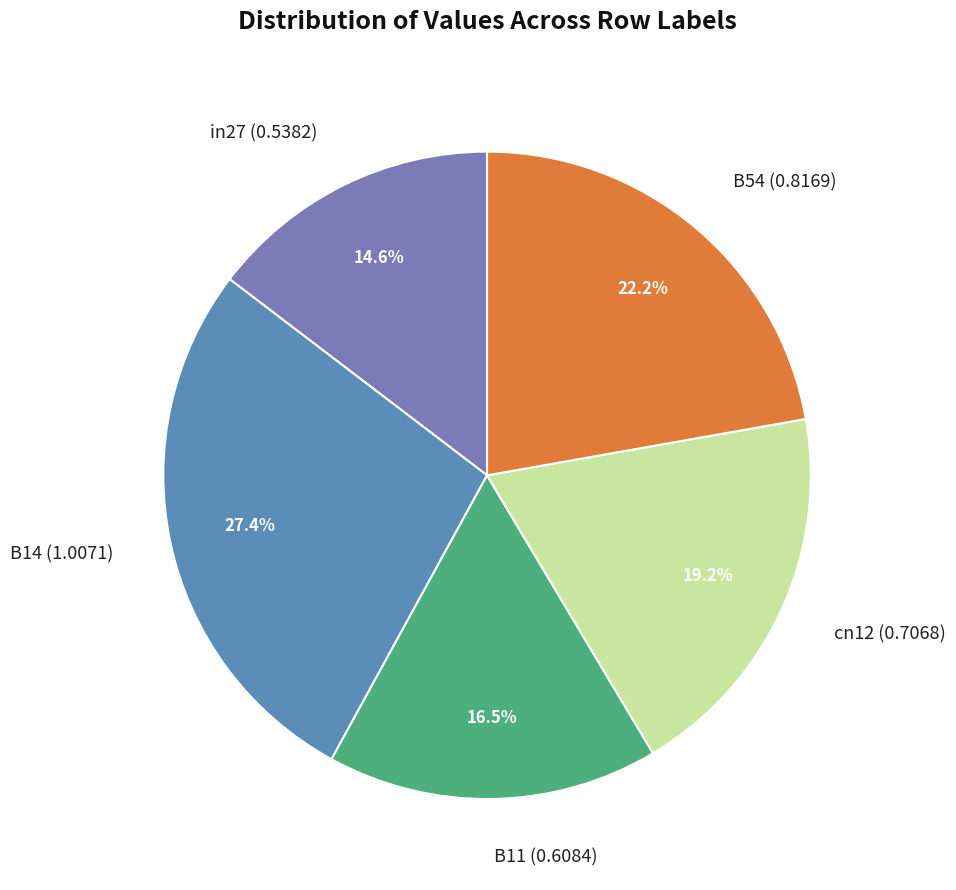

The cn12 slice represents 7% of the pie. True or false?

False